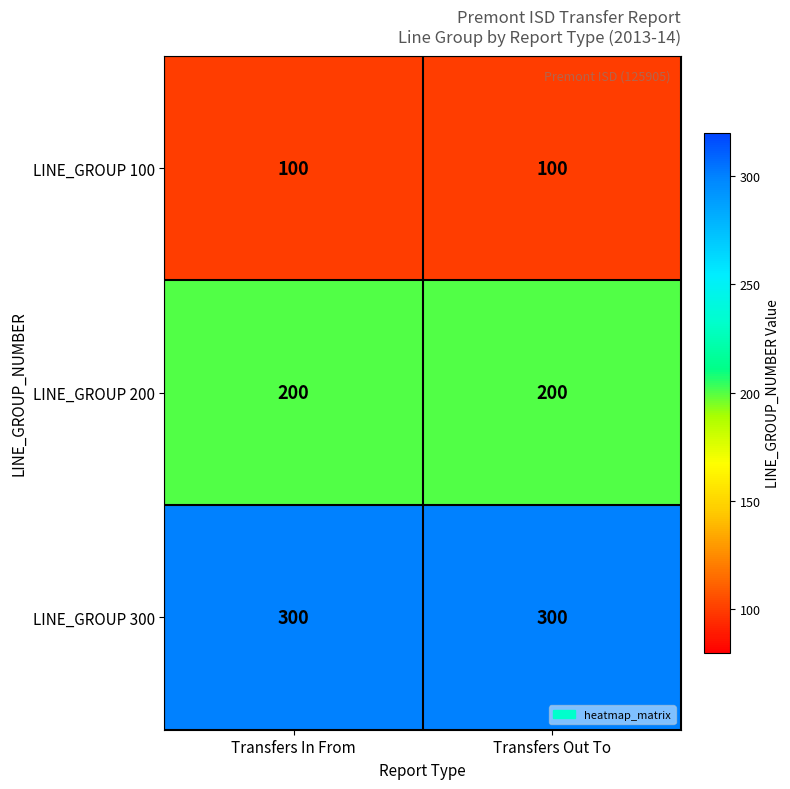

What is the total value across all series at Transfers Out To?

600